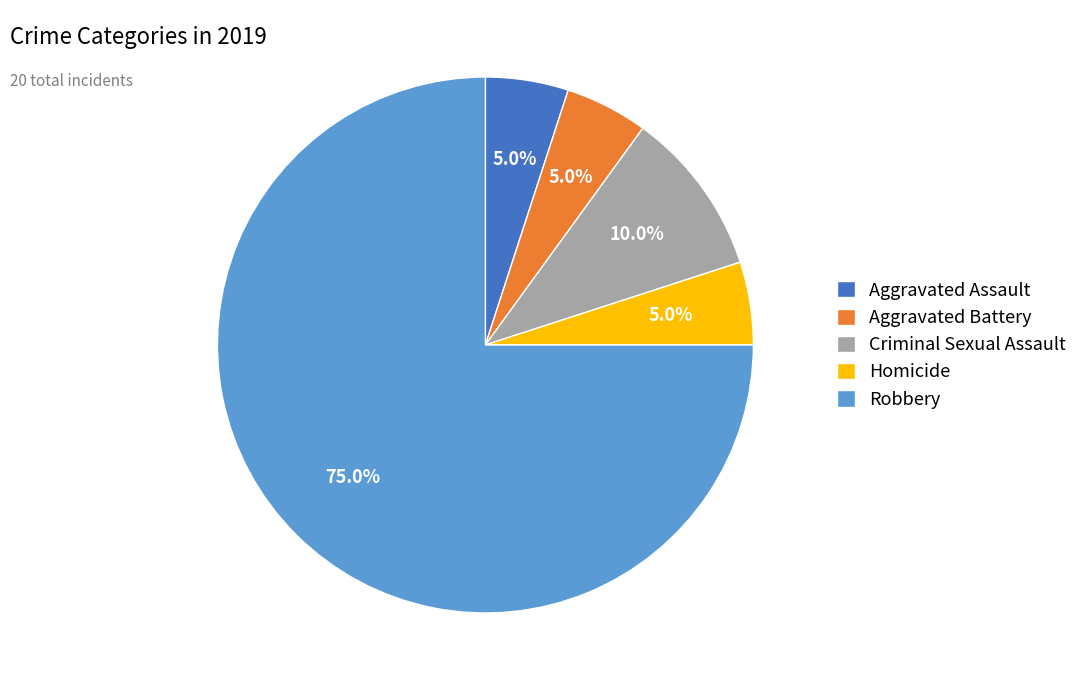

To the nearest percent, what is the difference between the largest and smallest slice percentages?

70%